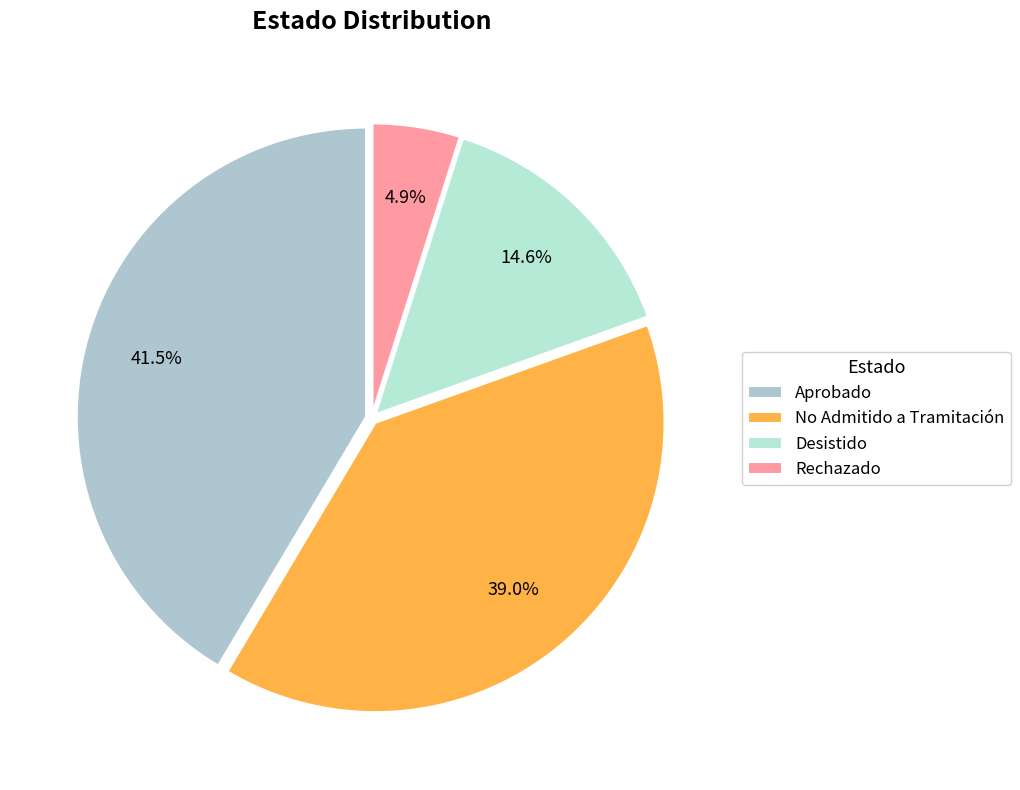

What portion of the pie excludes Rechazado?

95.1%